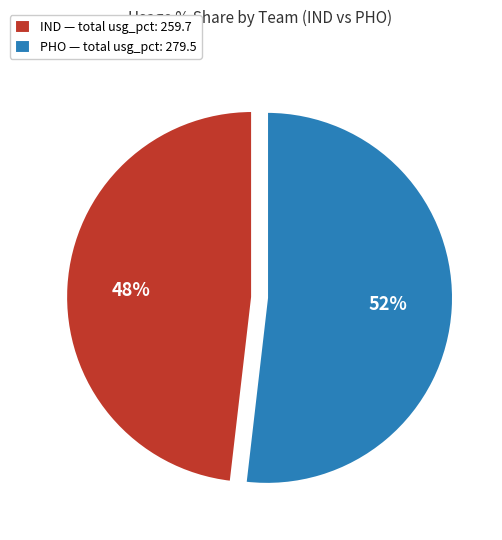

To the nearest percent, what is the difference between the largest and smallest slice percentages?

4%